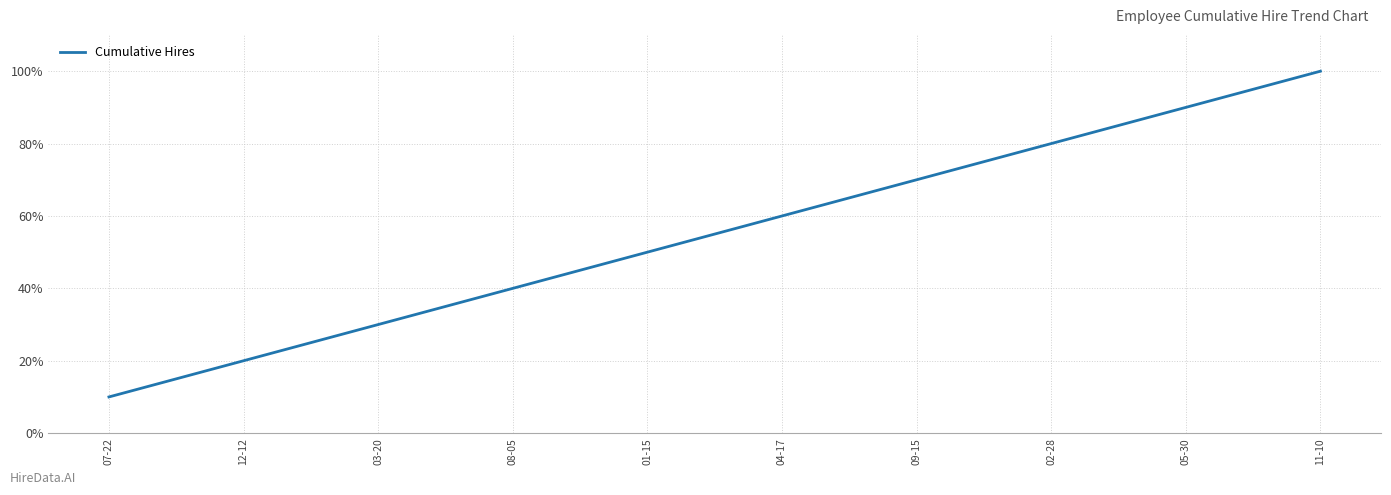

What is the difference between the maximum and minimum values?

90